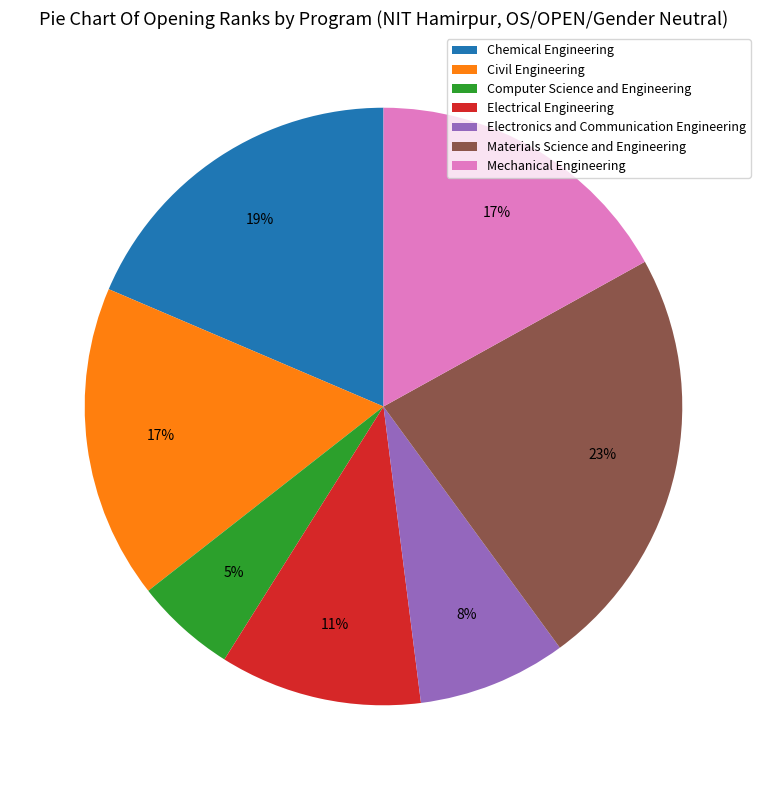

The Electrical Engineering slice represents 11% of the pie. True or false?

True